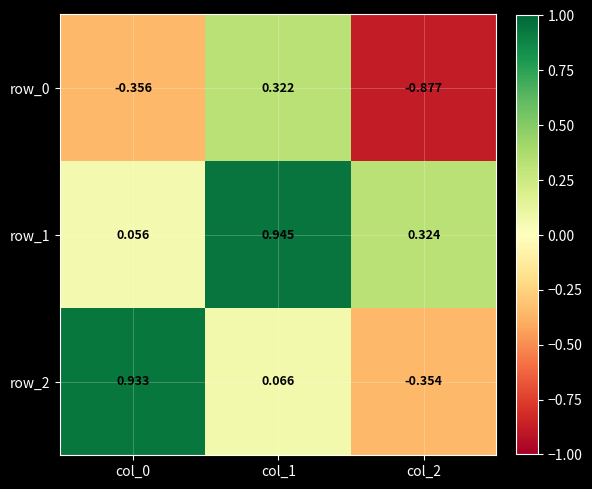

List the labels in order of row_0 value, smallest first.

col_2, col_0, col_1